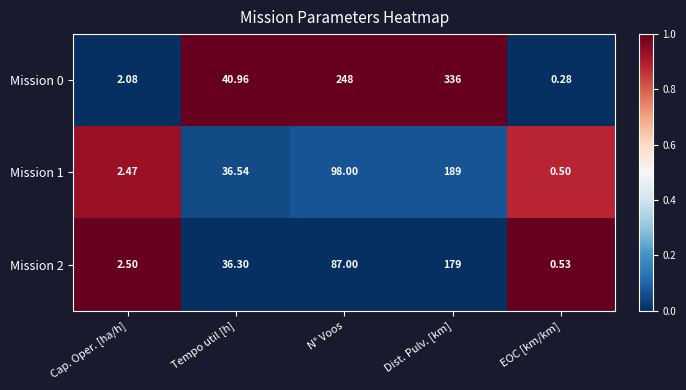

Is the value of Mission 2 at Dist. Pulv. [km] greater than the value of Mission 0 at EOC [km/km]?

Yes